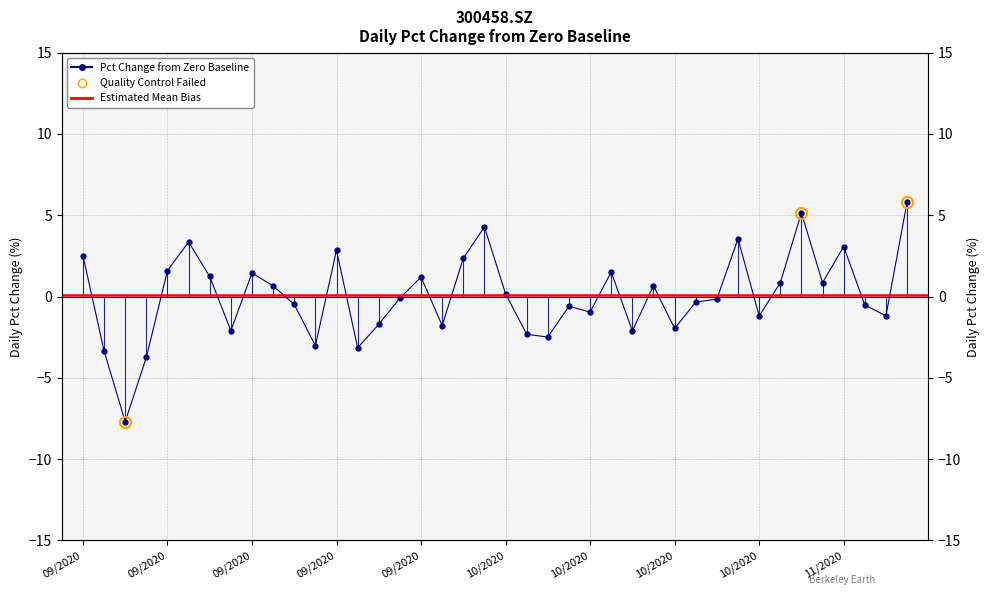

True or false: there are more than 1 points higher than both neighbors.

True